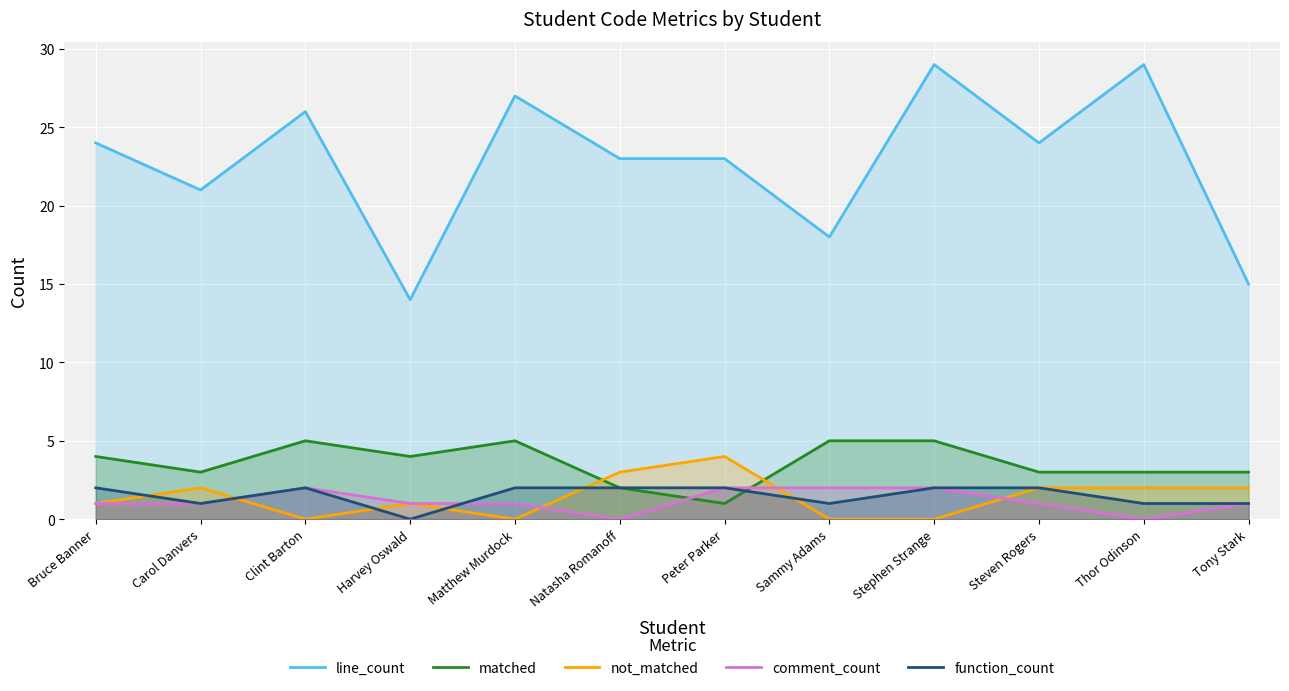

At which category does line_count reach its first local valley?

Carol Danvers